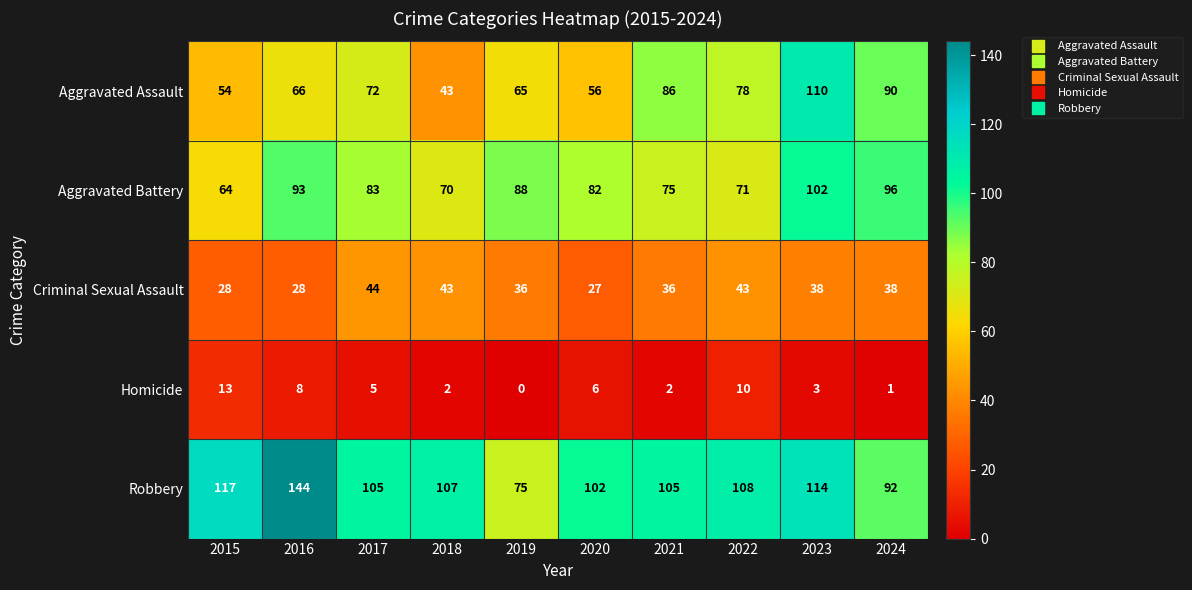

Which category has the lowest value across all series?

2019